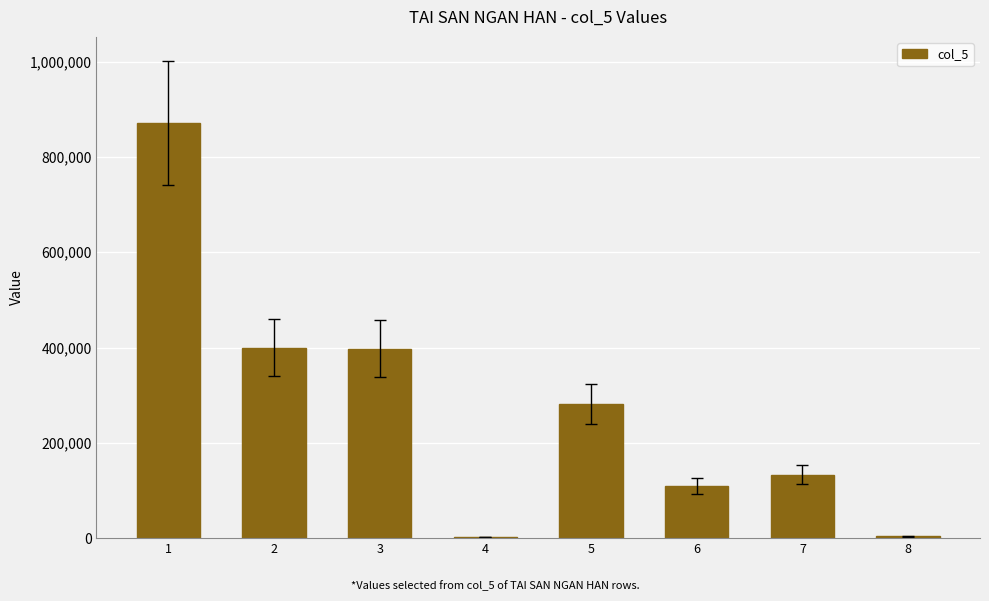

Count the number of data series in this chart.

1